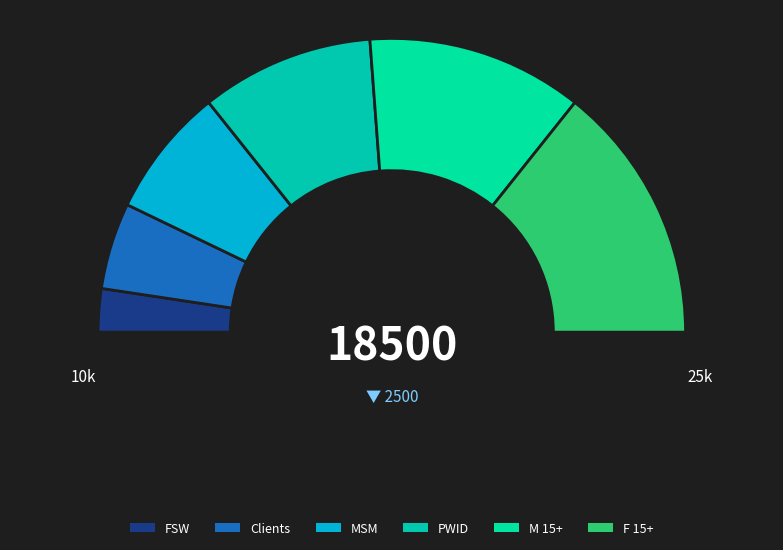

True or false: Clients accounts for 10% of the total.

True